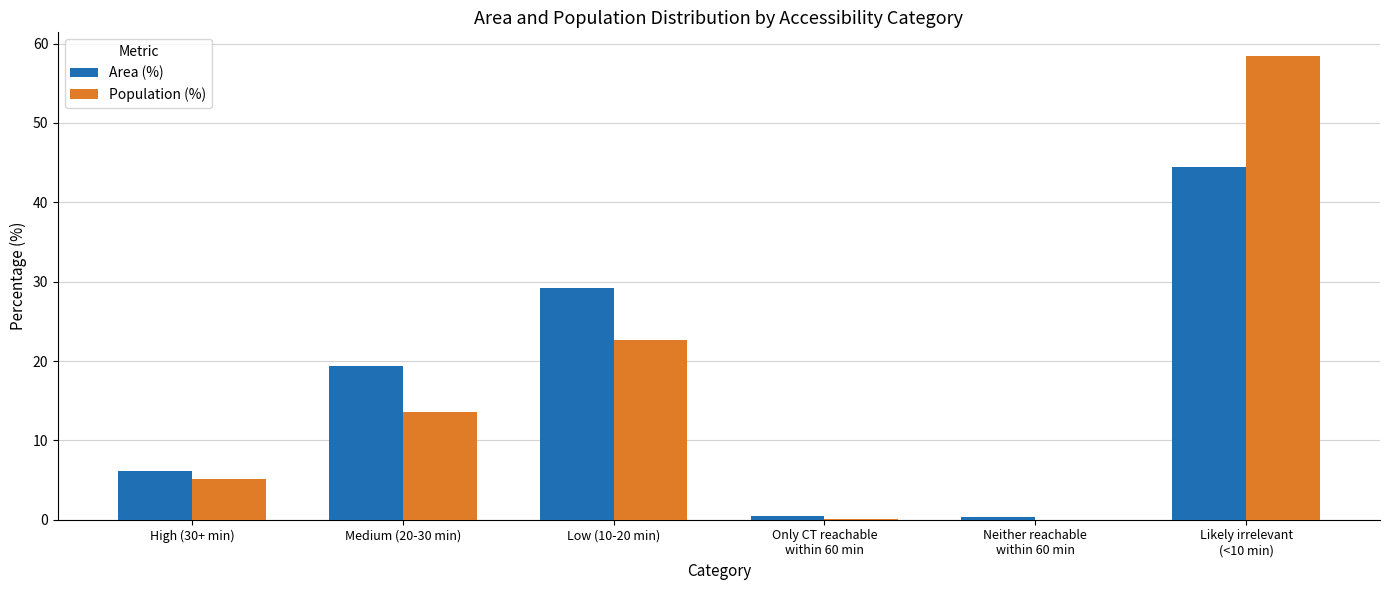

What is the greatest value displayed?

58.5